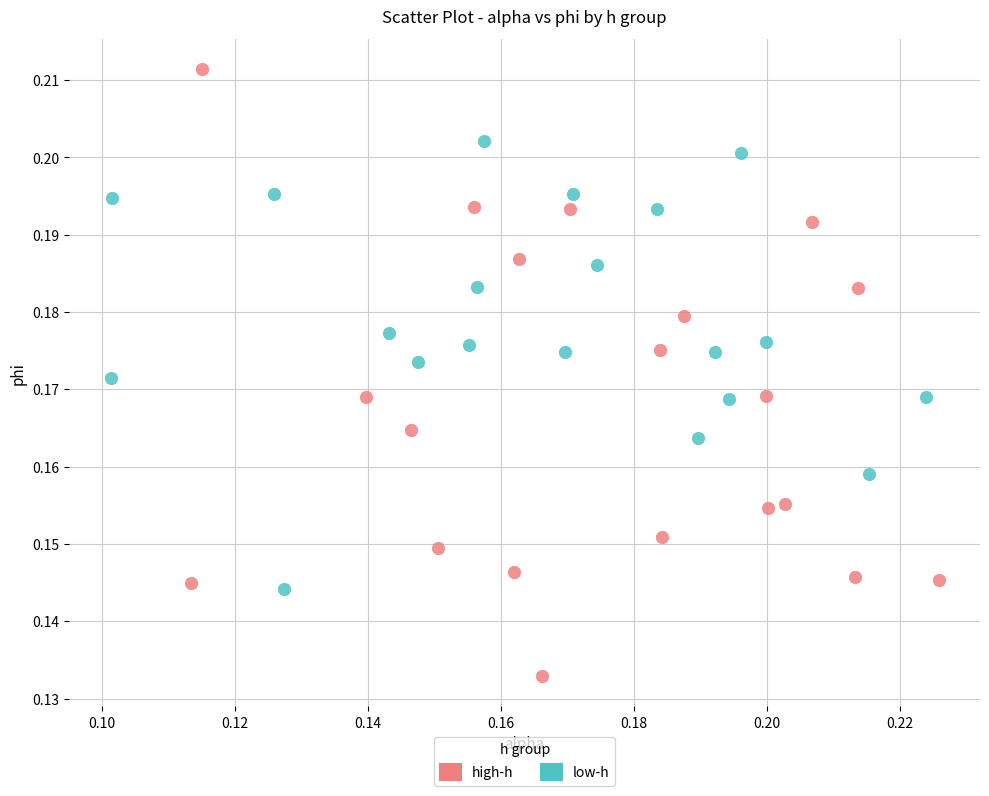

Which series reaches the maximum Y coordinate?

high-h